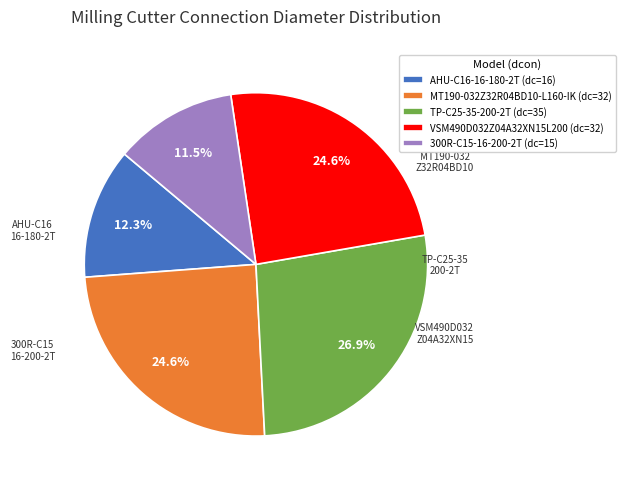

Combined, do VSM490D032Z04A32XN15L200 and TP-C25-35-200-2T account for over 50%?

Yes